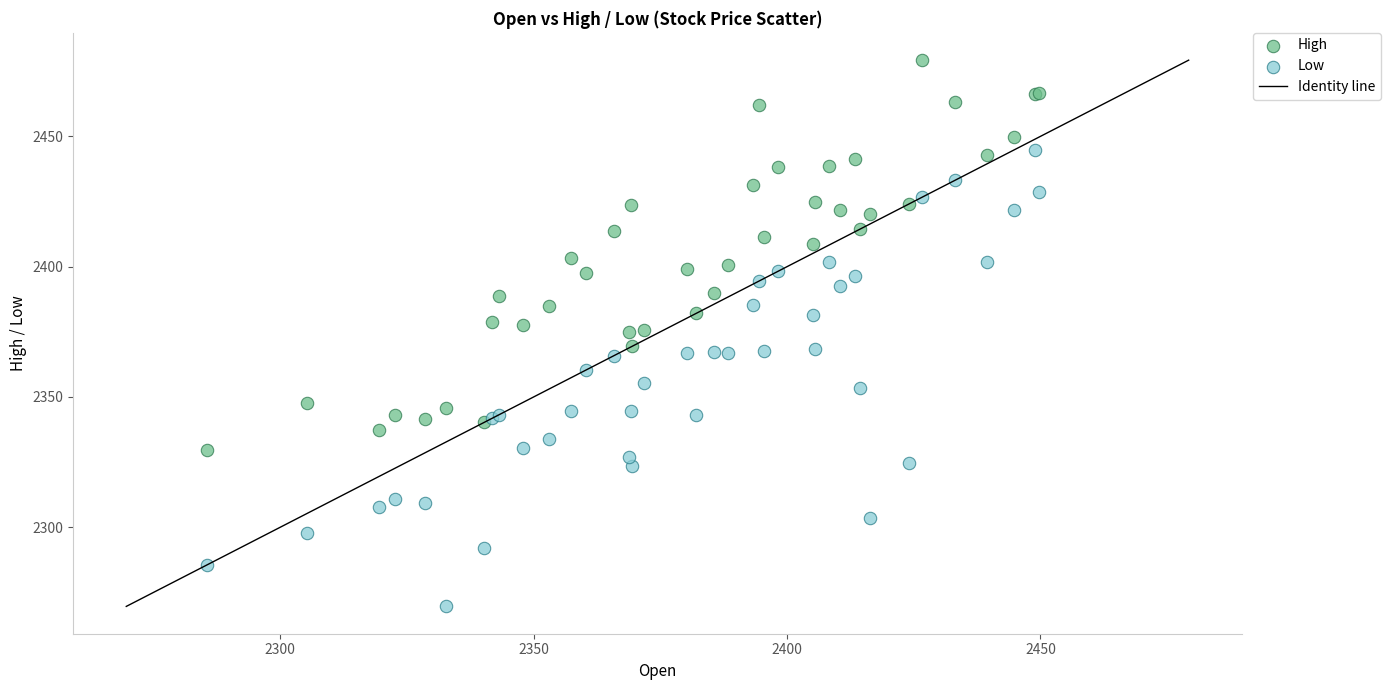

Which series contains the lowest Y value?

Low